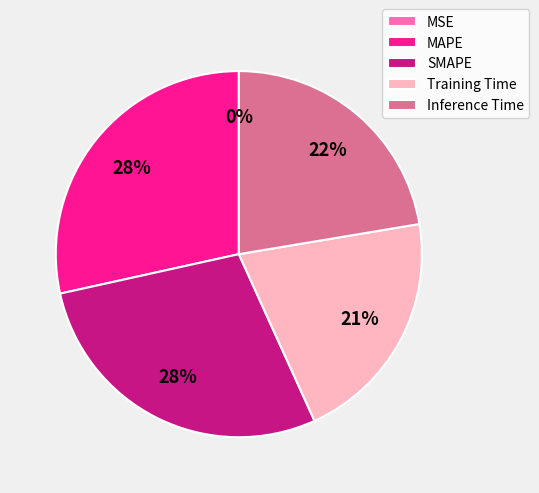

True or false: Training Time accounts for 13% of the total.

False